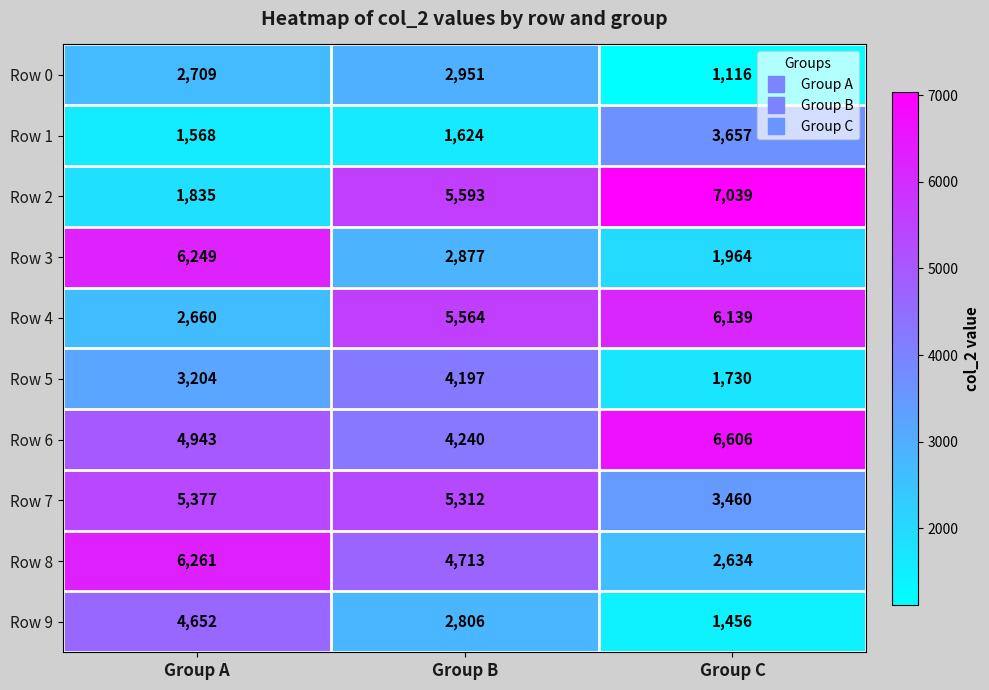

How many series are shown in this chart?

10